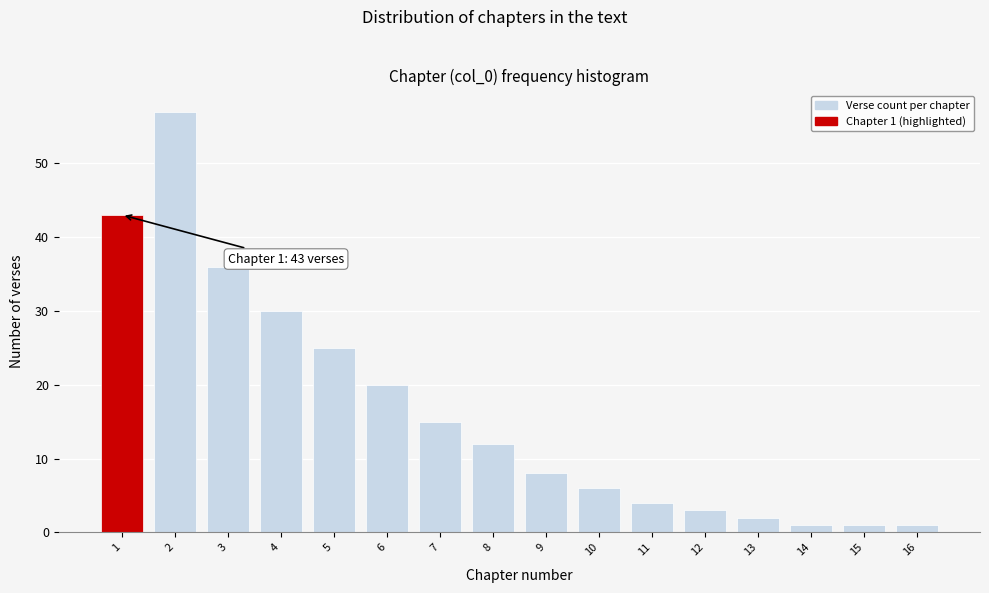

Reading right to left, list all the values displayed in this chart.

1	1	1	2	3	4	6	8	12	15	20	25	30	36	57	43